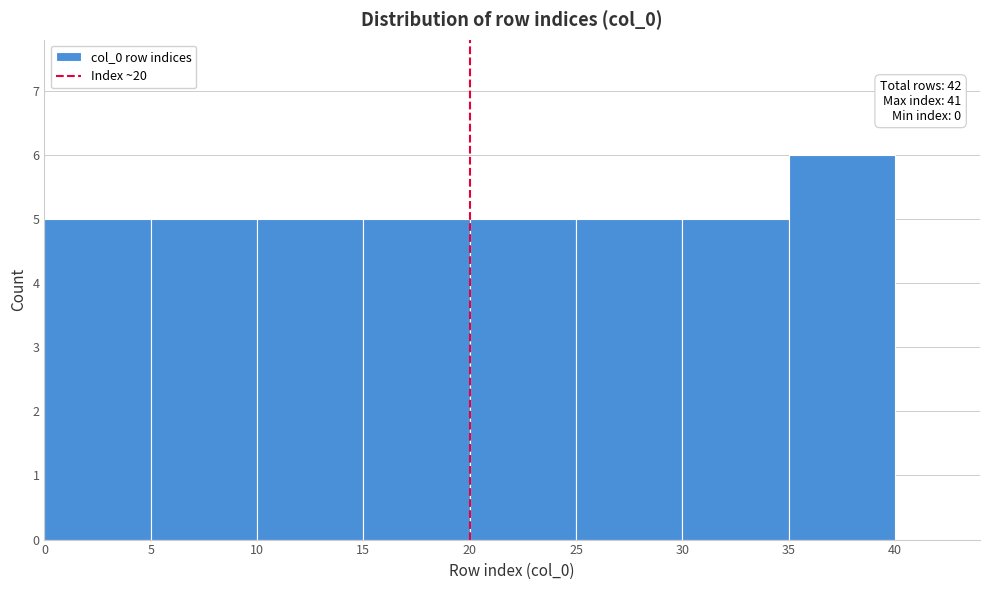

Over which range of the x-axis is the bar tallest?

35 to 40